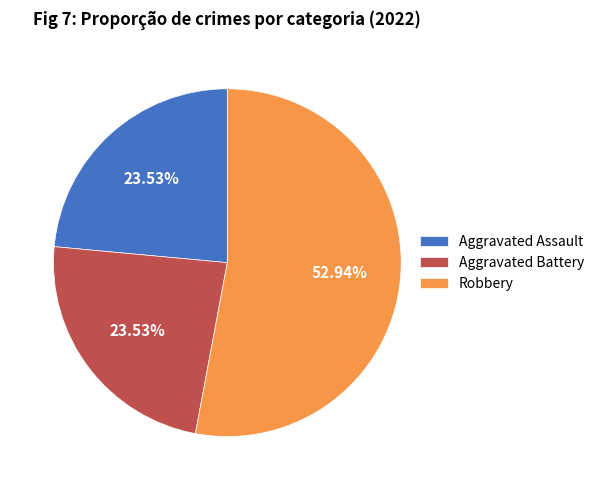

Is there any slice that represents more than half of the pie?

Yes